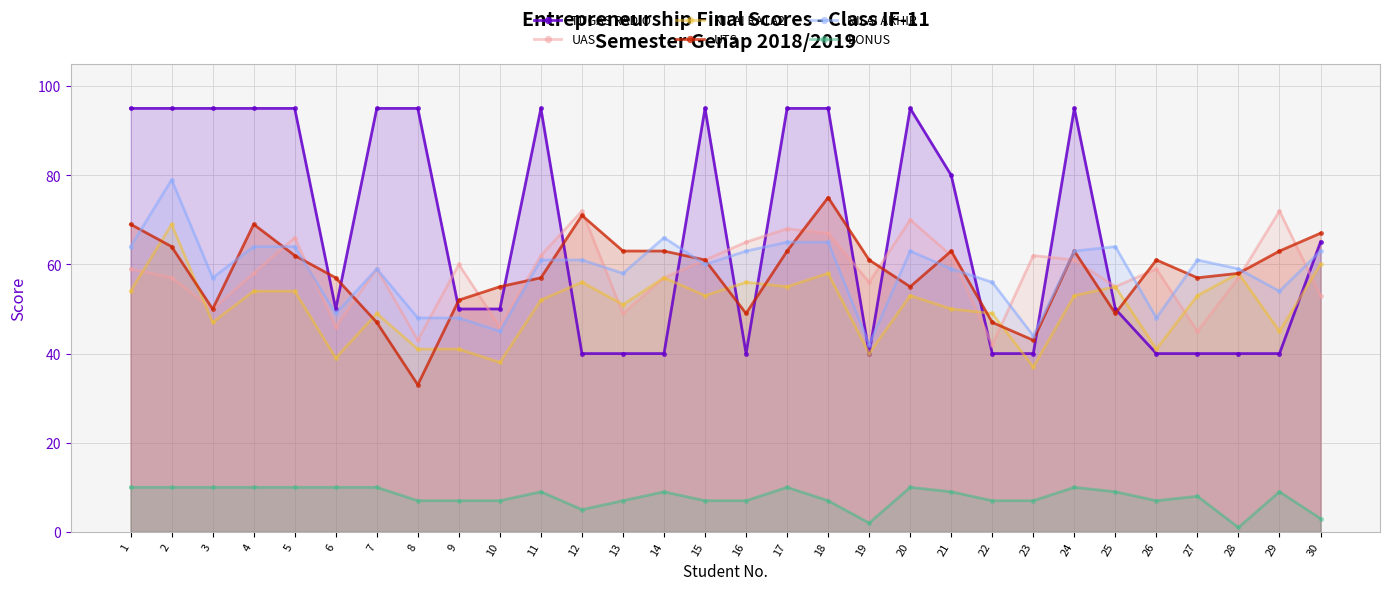

What is the sum of the BONUS values at 26 and 11?

16